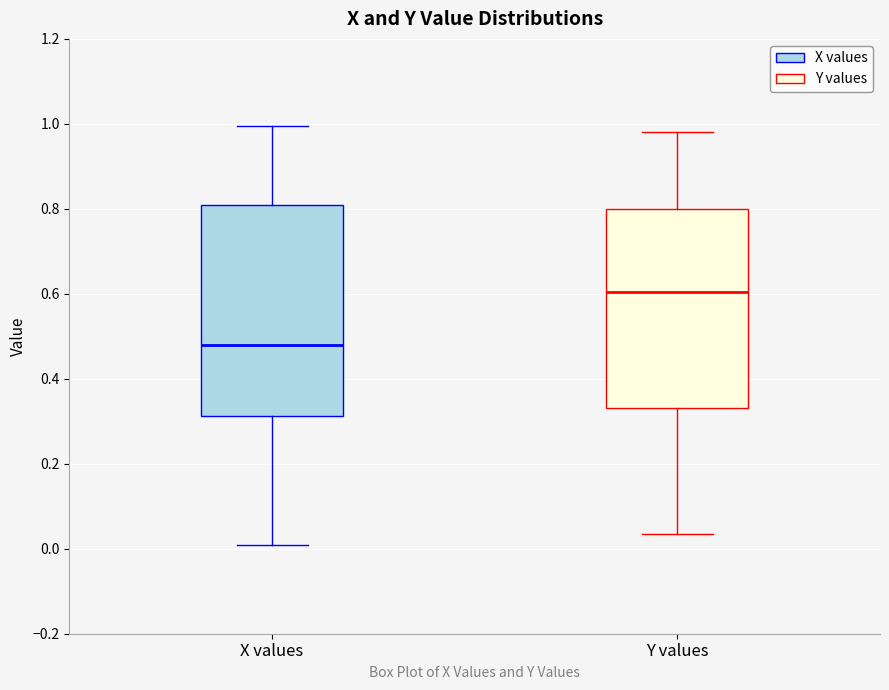

Reading left to right, read every box against the y-axis: the position of its median line, the range the box covers, and the ends of its whiskers. The values are not printed on the chart, so give them approximately, as read against the axis.

X values: median 0.48, box 0.32 to 0.80, whiskers 0.00 to 1.00
Y values: median 0.60, box 0.34 to 0.80, whiskers 0.04 to 0.98